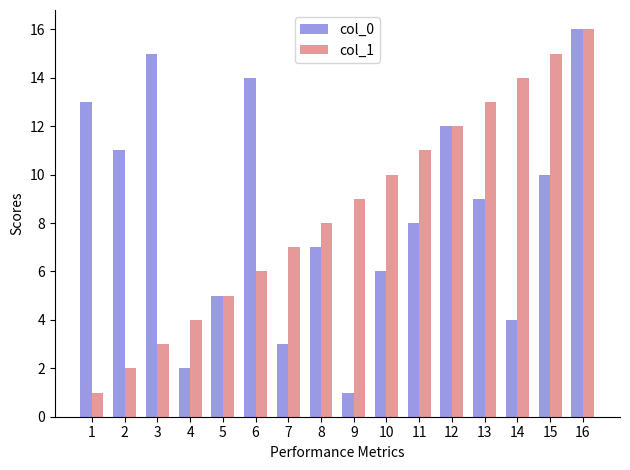

What is the difference between the maximum and minimum values in the col_1 series?

15